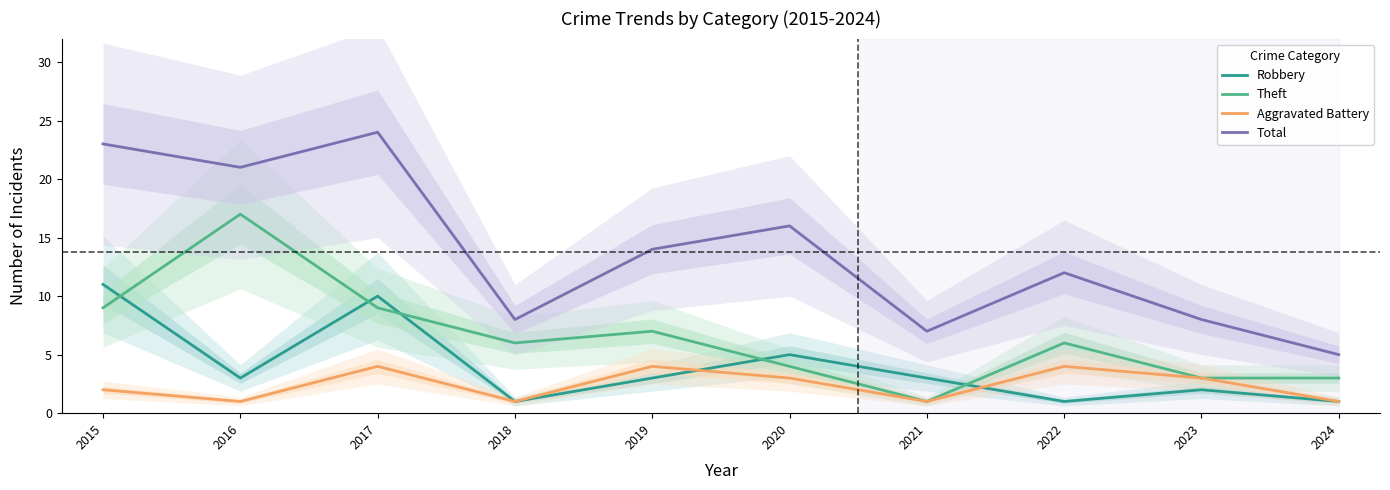

Rank the categories by Robbery value from lowest to highest.

2018, 2022, 2024, 2023, 2016, 2019, 2021, 2020, 2017, 2015